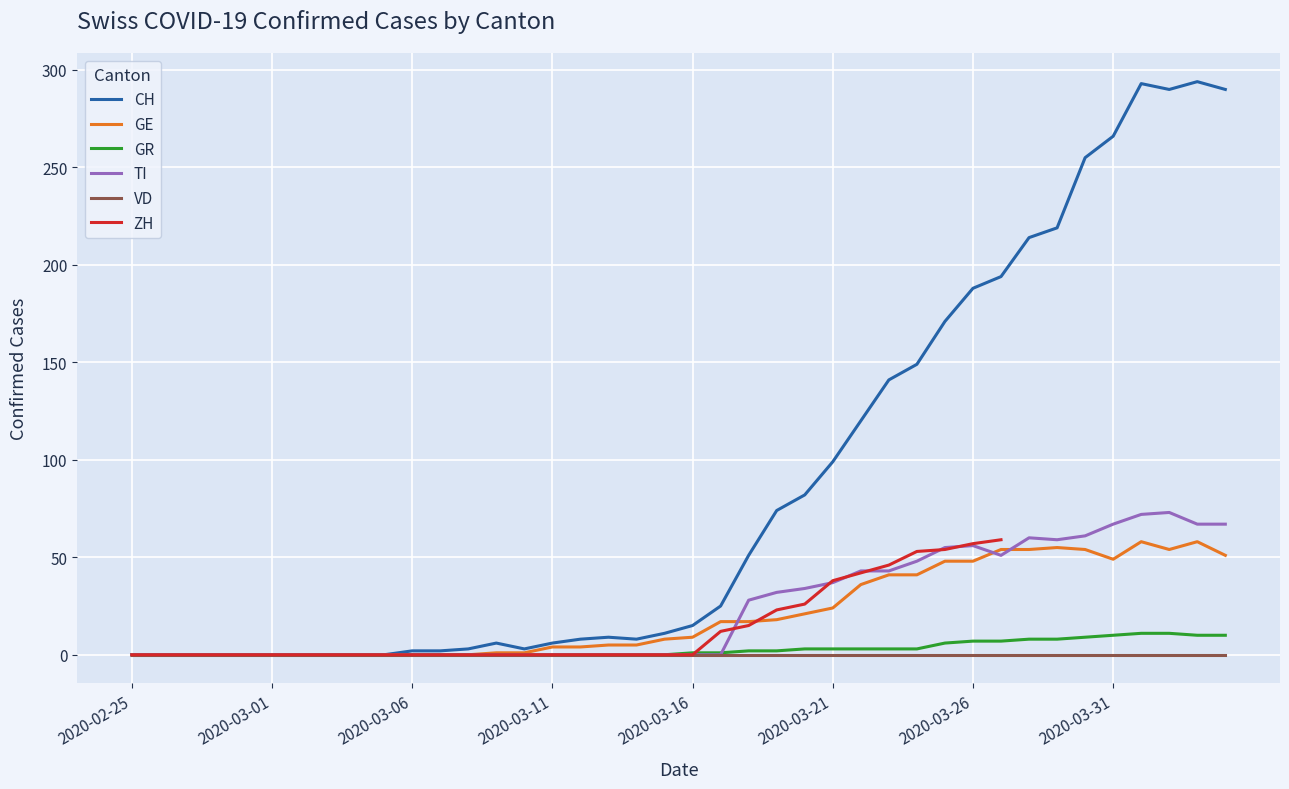

The GE series shows 76.2 at 32. True or false?

False